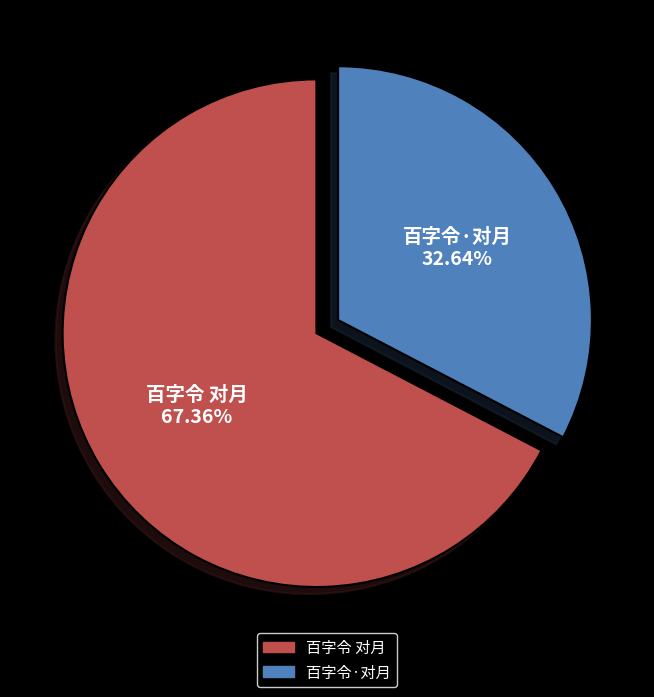

Which category has the smallest portion of the pie?

百字令·对月